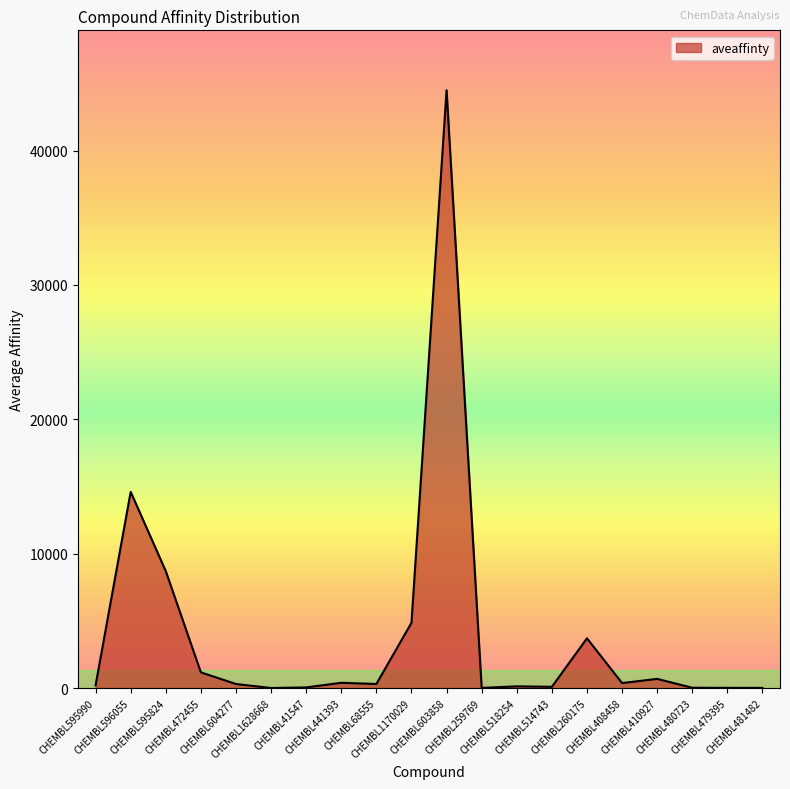

What value does the data have at CHEMBL604277?

300.0